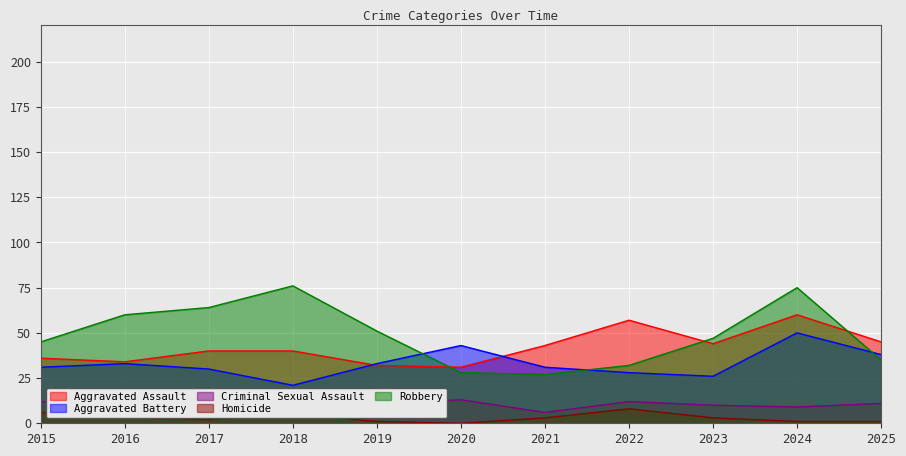

Reading left to right, what are all the values shown in this chart?

Aggravated Assault: 2015=36	2016=34	2017=40	2018=40	2019=32	2020=31	2021=43	2022=57	2023=44	2024=60	2025=45
Aggravated Battery: 2015=31	2016=33	2017=30	2018=21	2019=33	2020=43	2021=31	2022=28	2023=26	2024=50	2025=38
Criminal Sexual Assault: 2015=12	2016=11	2017=10	2018=6	2019=11	2020=13	2021=6	2022=12	2023=10	2024=9	2025=11
Homicide: 2015=6	2016=3	2017=2	2018=5	2019=1	2020=0	2021=3	2022=8	2023=3	2024=1	2025=1
Robbery: 2015=45	2016=60	2017=64	2018=76	2019=51	2020=28	2021=27	2022=32	2023=47	2024=75	2025=35